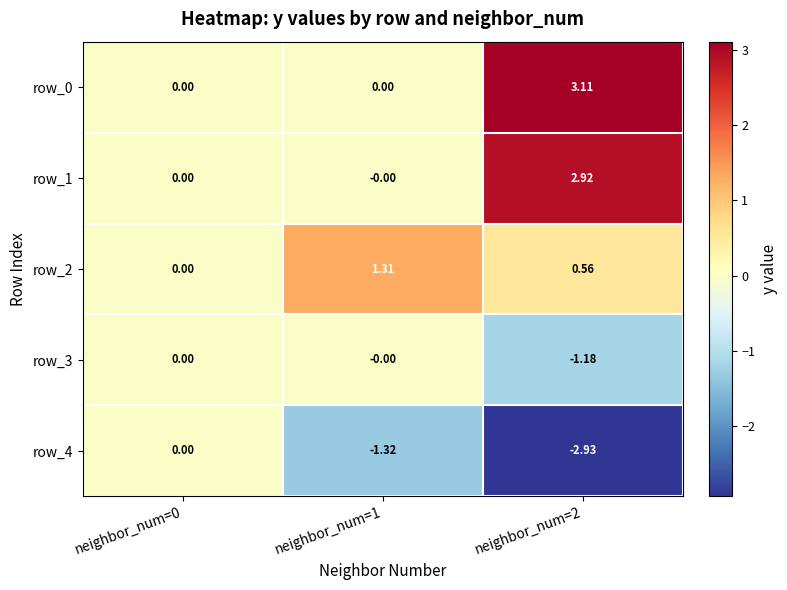

Is the value of row_0 at neighbor_num=1 greater than the value of row_2 at neighbor_num=2?

No